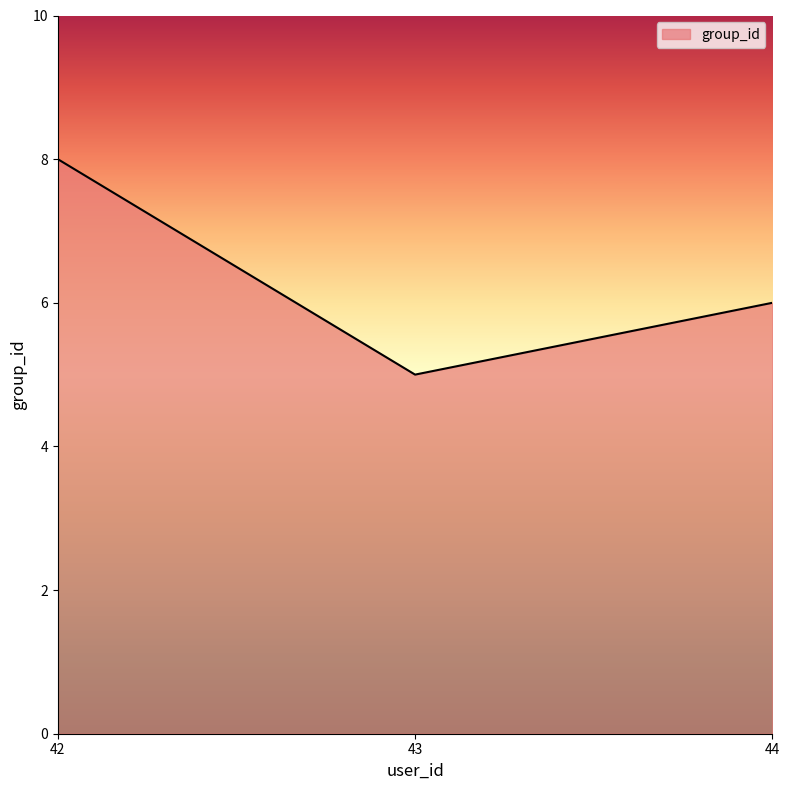

Rank the categories by value from highest to lowest.

42, 44, 43